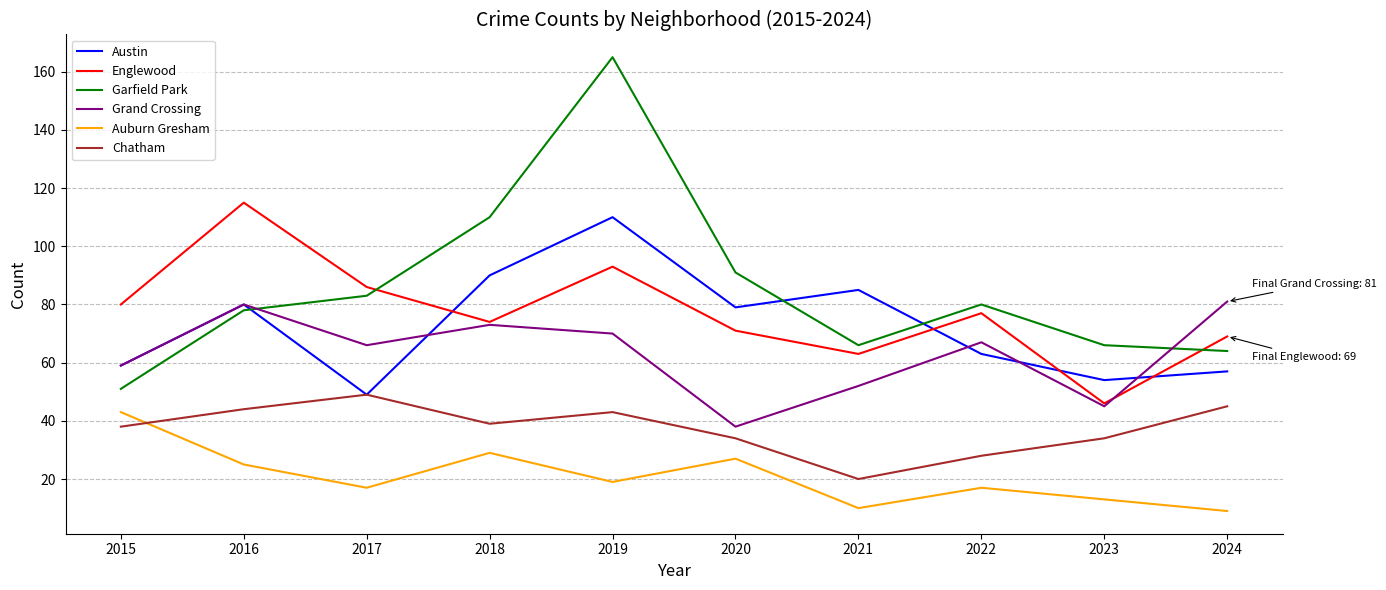

Which label corresponds to the largest value in the chart?

2019